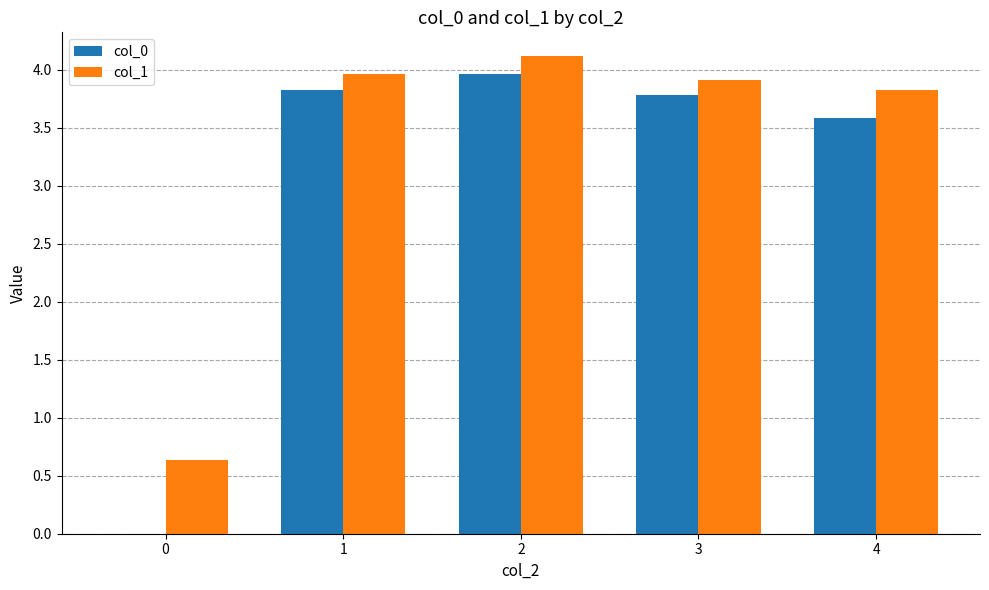

What is the sum of all col_1 values?

16.5